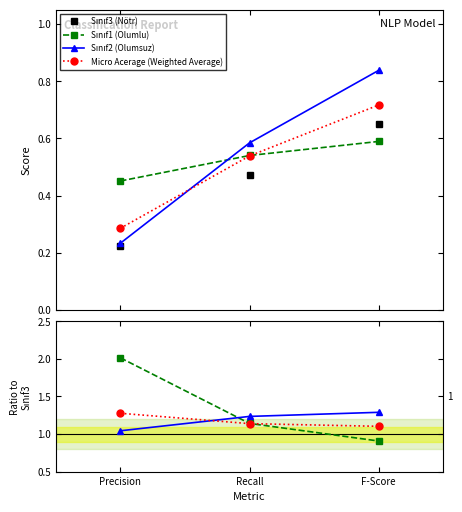

Which series has the largest range (max minus min)?

Sınıf1 (Olumlu)